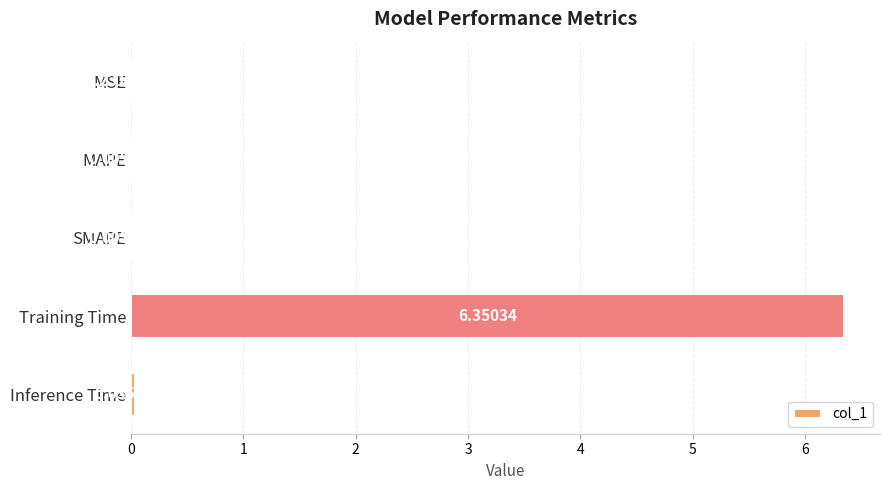

Does the chart contain stacked bars?

No